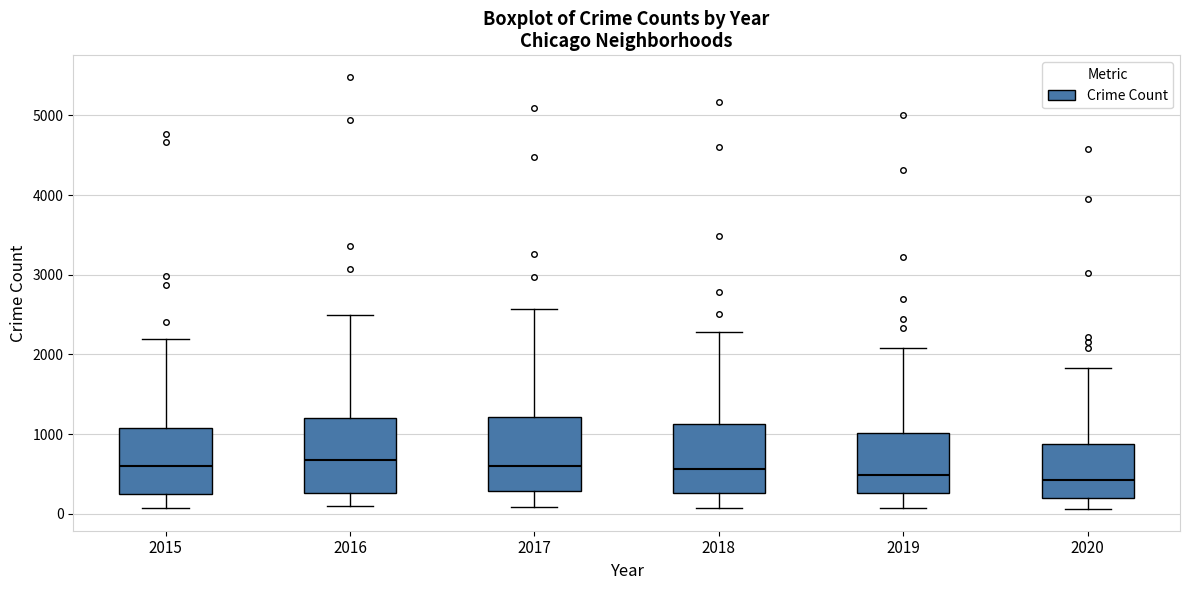

Reading left to right, read every box against the y-axis: the position of its median line, the range the box covers, and the ends of its whiskers. The values are not printed on the chart, so give them approximately, as read against the axis.

2015: median 600, box 300 to 1100, whiskers 100 to 2200
2016: median 700, box 300 to 1200, whiskers 100 to 2500
2017: median 600, box 300 to 1200, whiskers 100 to 2600
2018: median 600, box 300 to 1100, whiskers 100 to 2300
2019: median 500, box 300 to 1000, whiskers 100 to 2100
2020: median 400, box 200 to 900, whiskers 100 to 1800